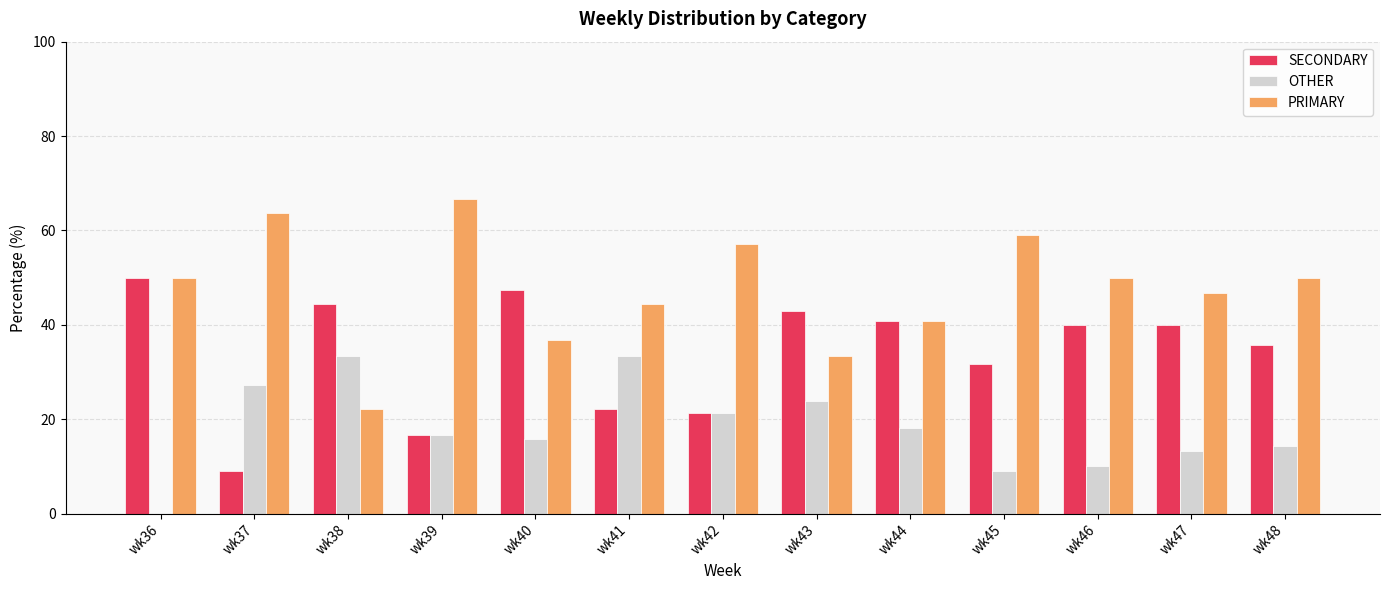

Which category has the highest value across all series?

wk39